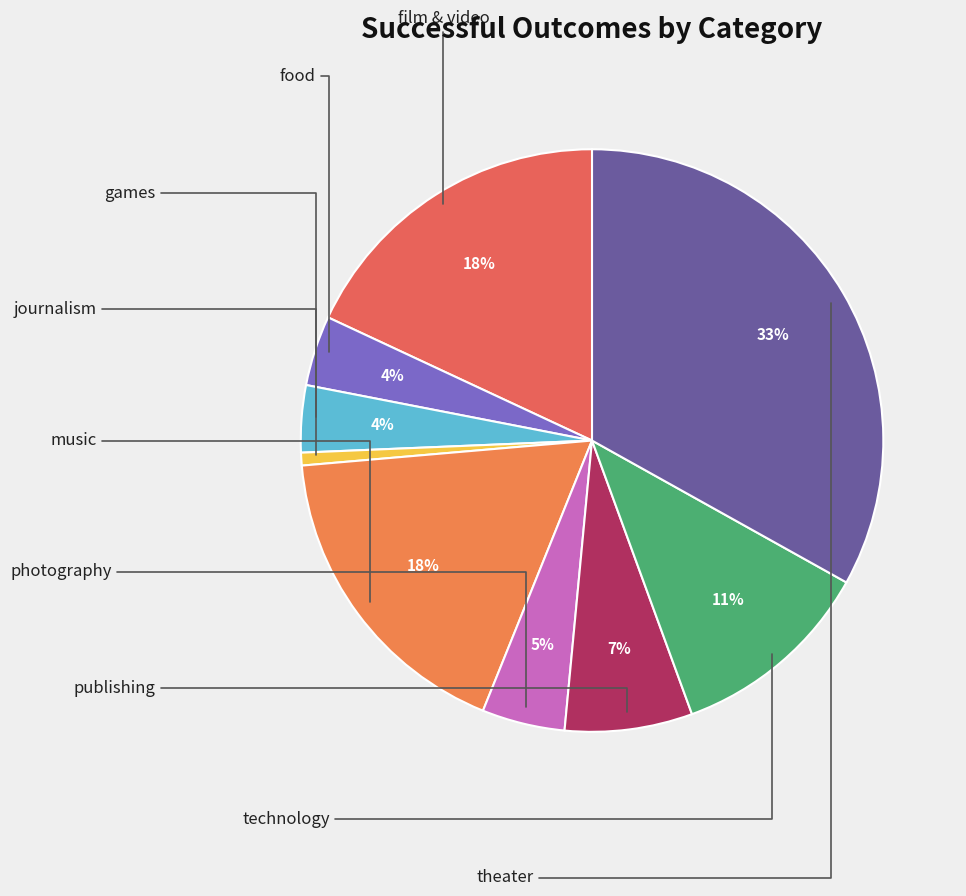

Count the number of slices in the pie.

9